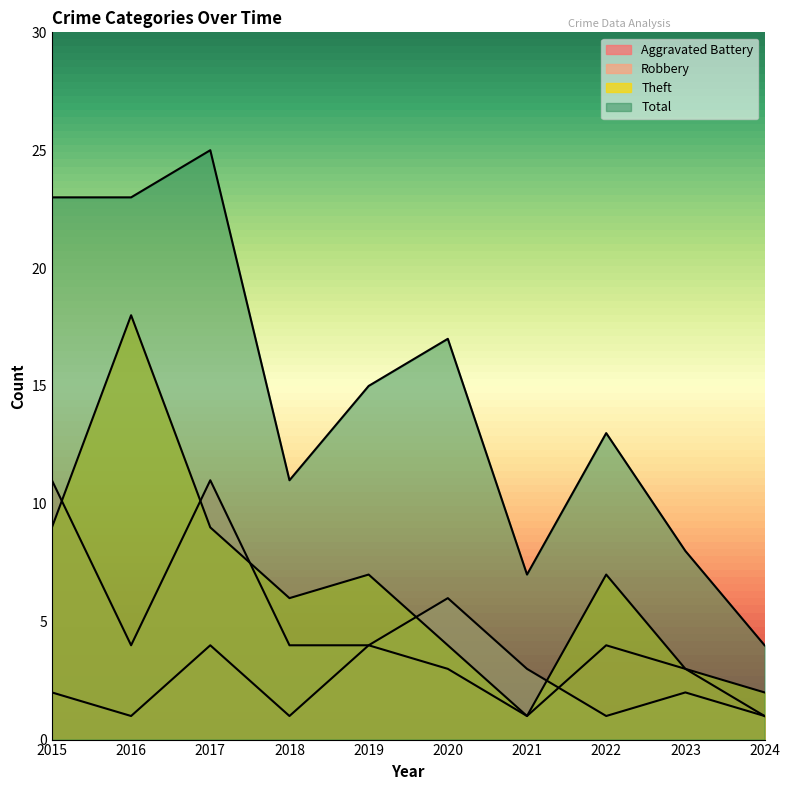

Which has a higher value, 2018 or 2023?

2023